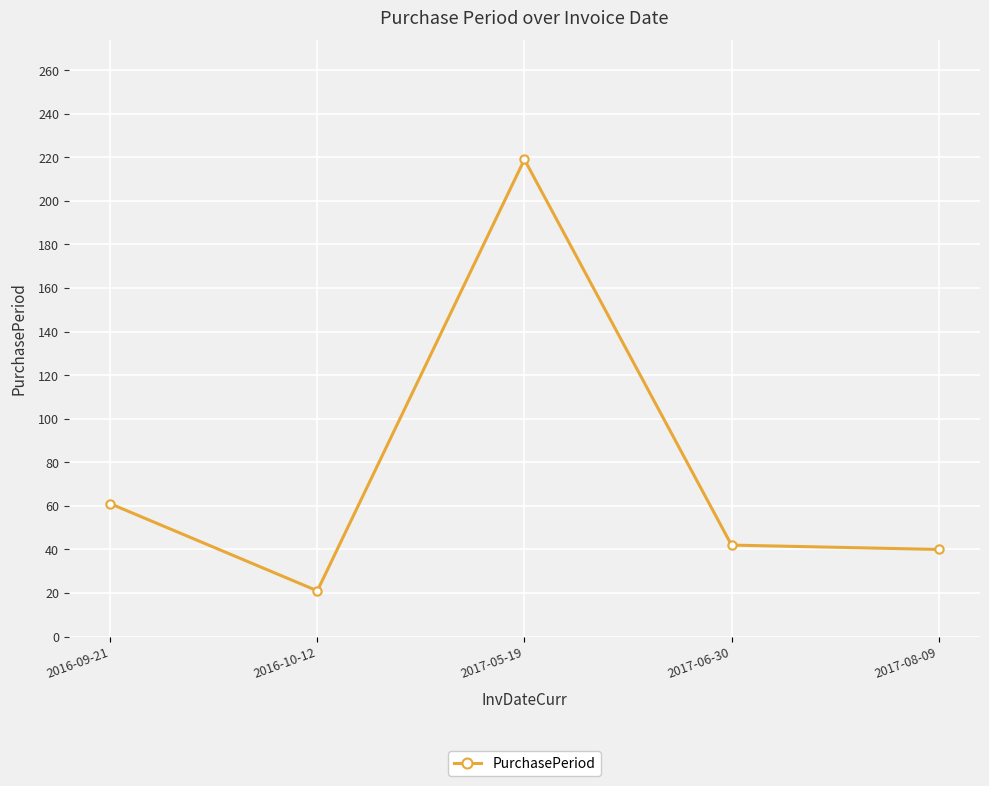

What position from the left is 2017-05-19?

3